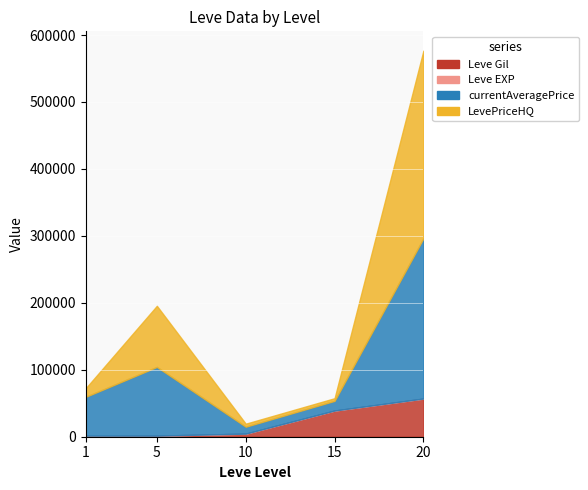

How many lines are shown in the chart?

4